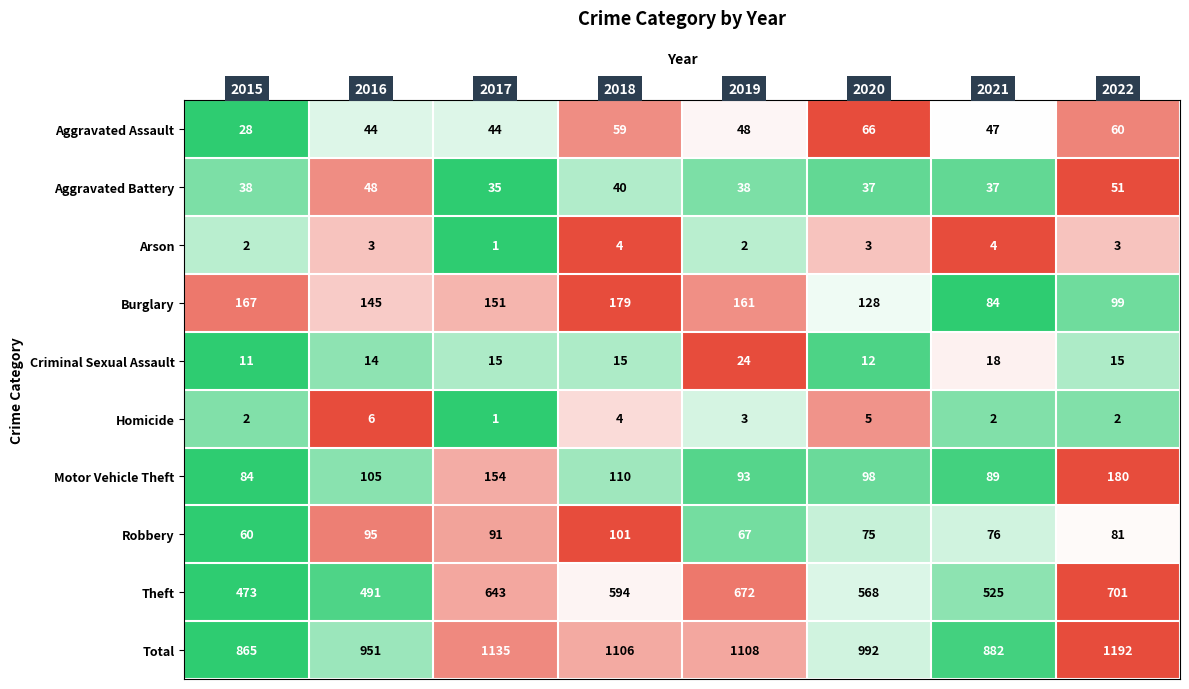

Which series has the widest spread of values?

Total